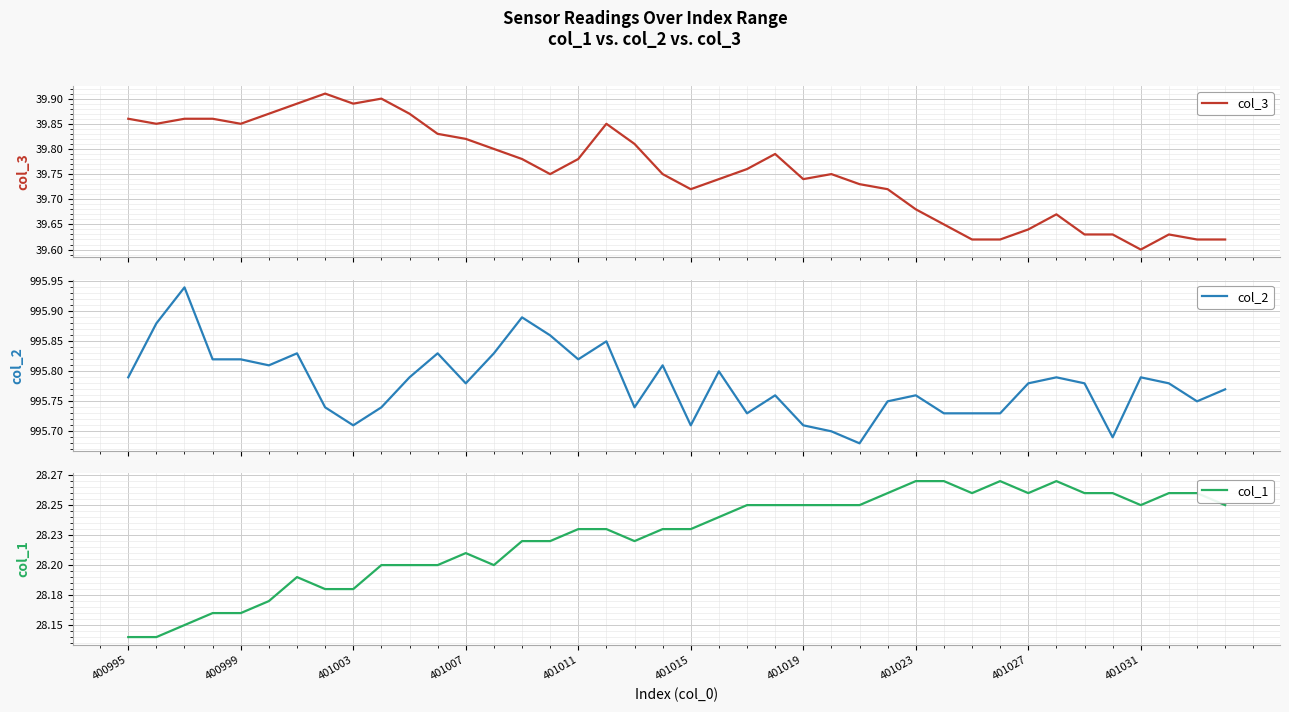

What is the maximum value shown in the chart?

995.9